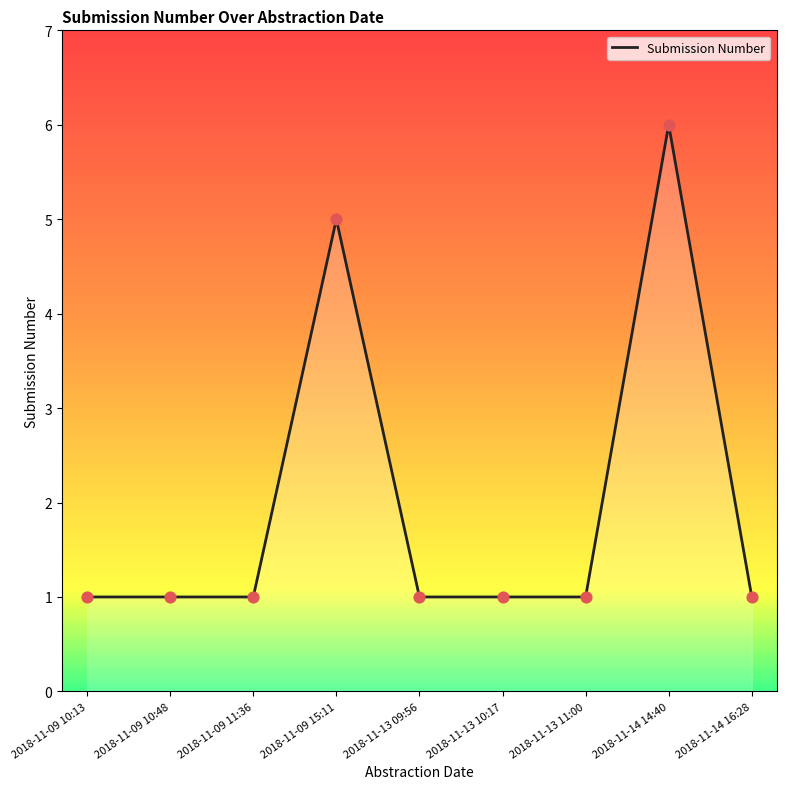

Approximately how many times larger is the value at 2018-11-14 14:40 compared to 2018-11-13 10:17?

6.0